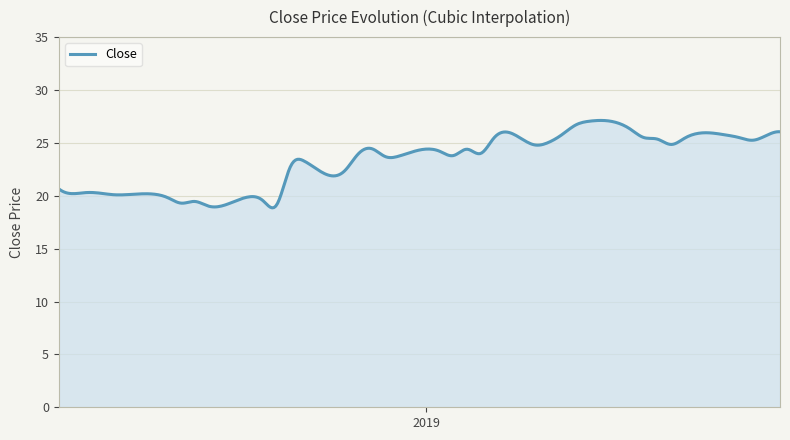

How many series are shown in this chart?

1